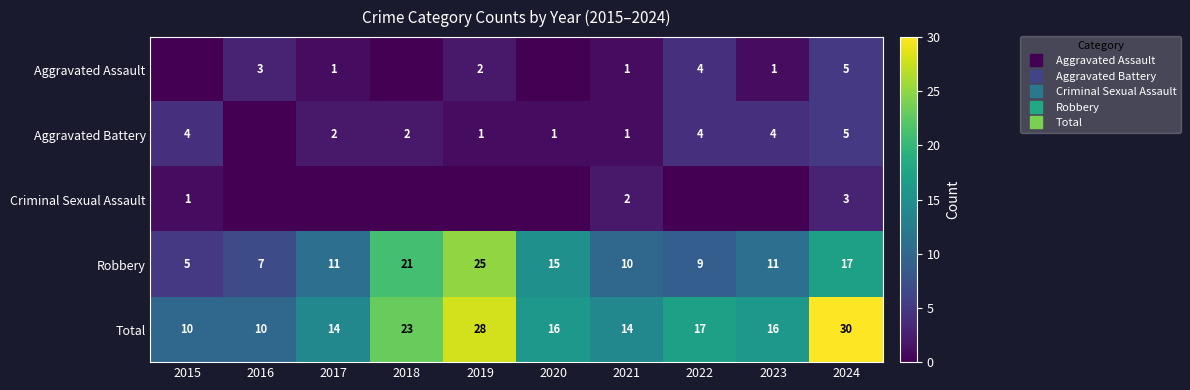

Count the number of categories in the chart.

10